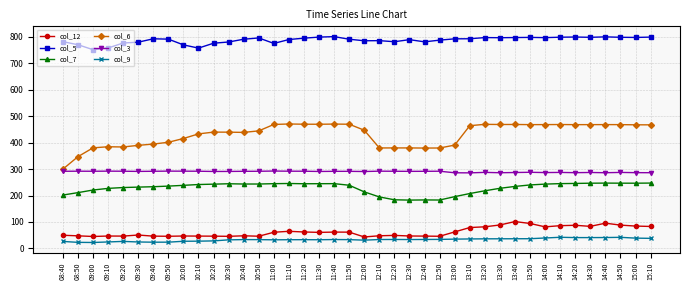

Which series has the widest spread of values?

col_6